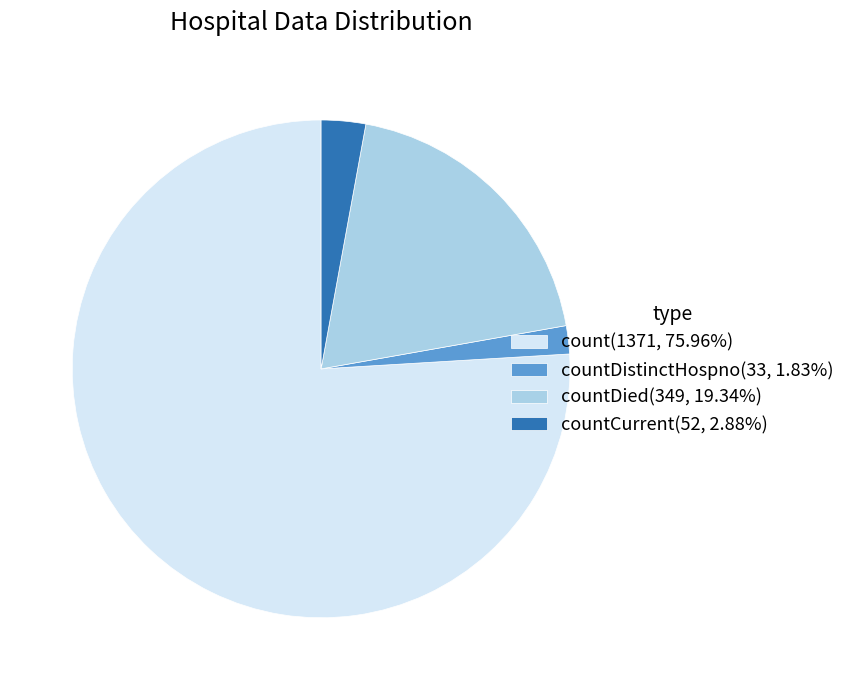

Is the sum of count(1371, 75.96%) and countDied(349, 19.34%) greater than half?

Yes